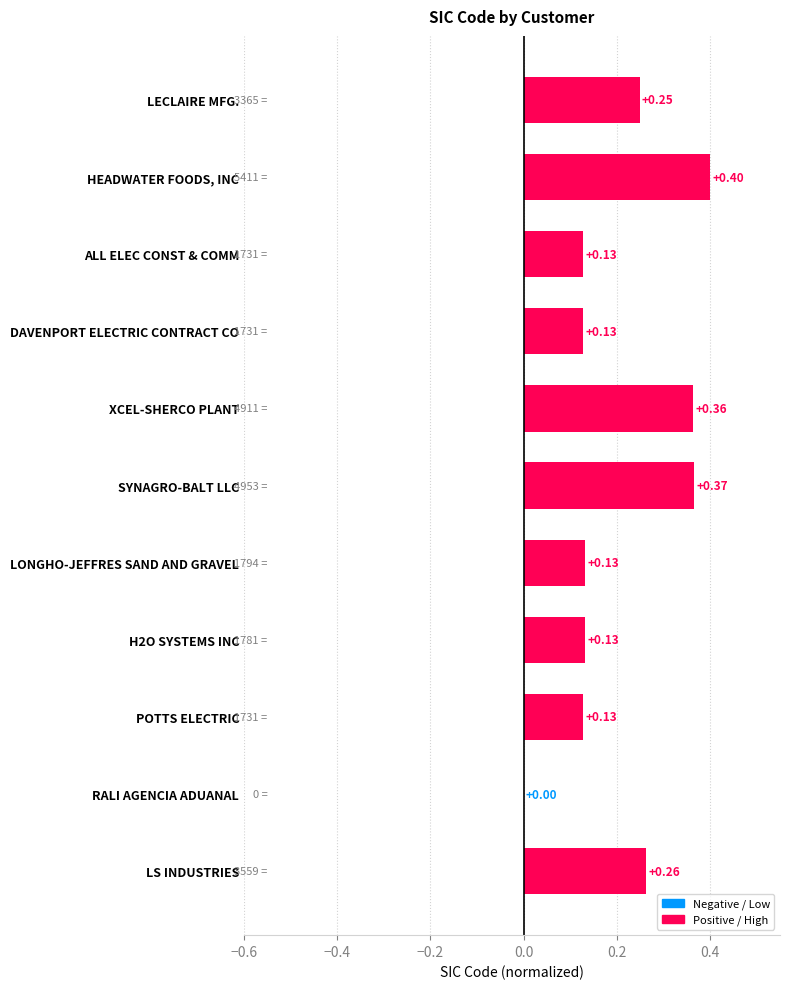

Which has a higher value, XCEL-SHERCO PLANT or SYNAGRO-BALT LLC?

SYNAGRO-BALT LLC